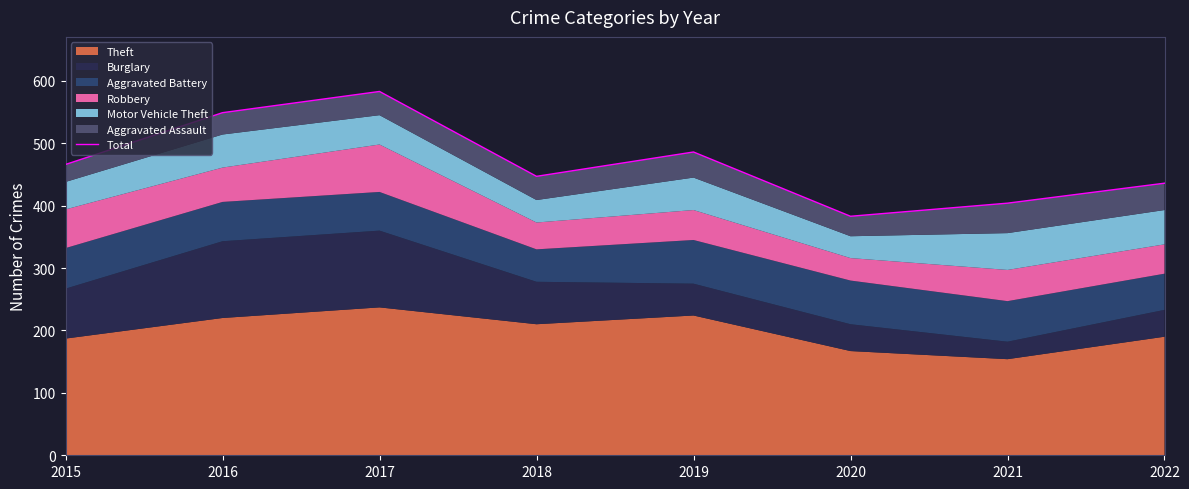

Where is the first local minimum?

2018